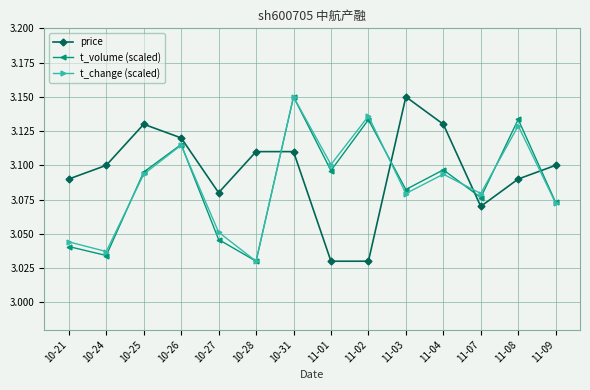

What is the label of the 5th point from the right?

11-03